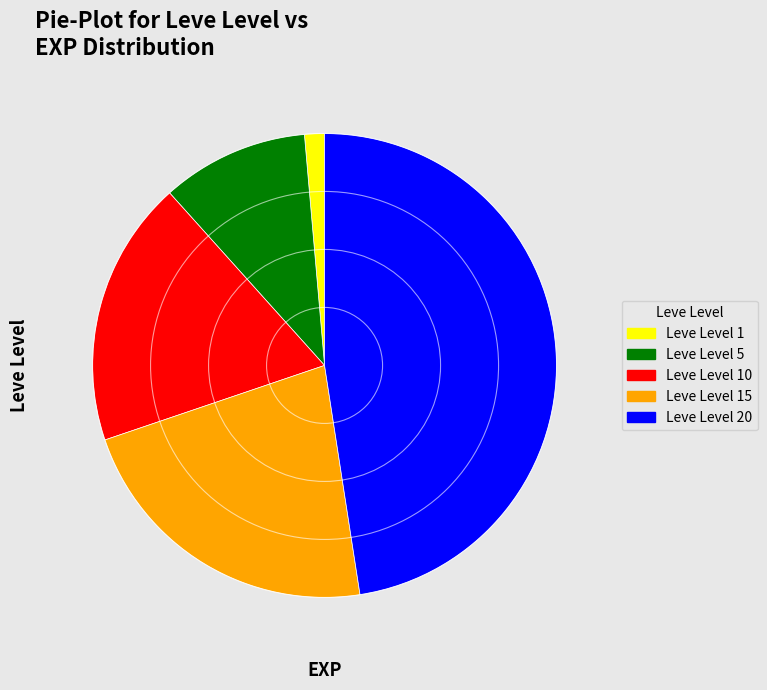

Is the sum of Leve Level 1 and Leve Level 10 greater than half?

No